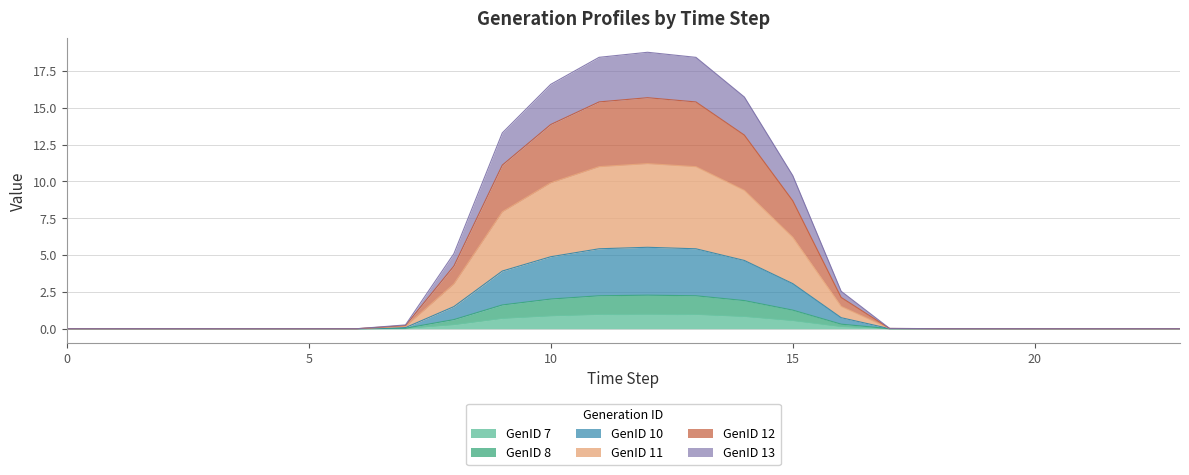

What is the maximum value for GenID 7?

1.0